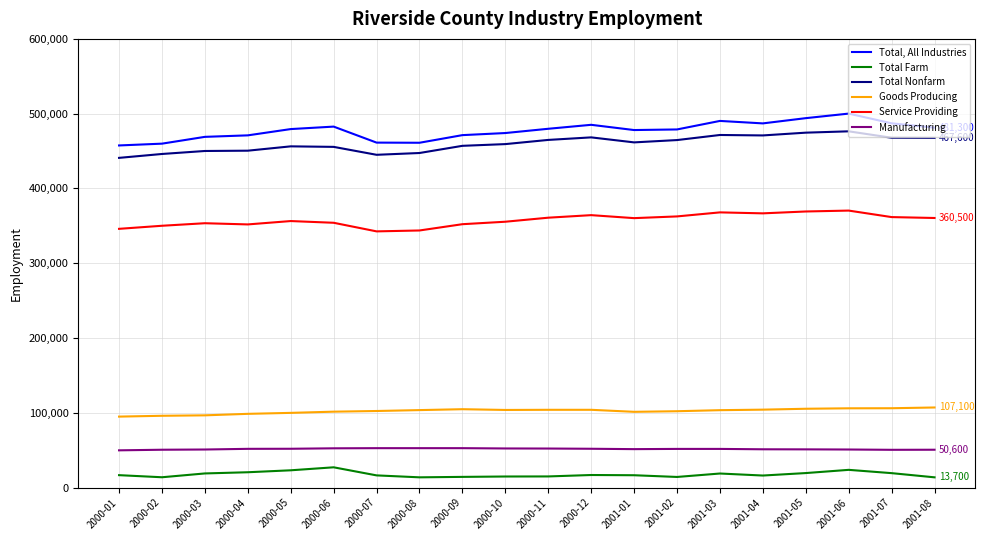

Does the chart display data point markers on the line(s)?

No